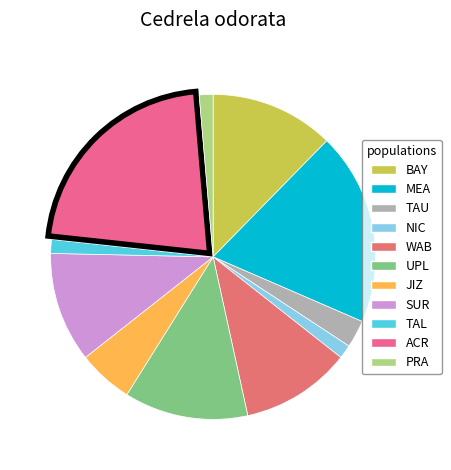

Is there any slice that represents more than half of the pie?

No